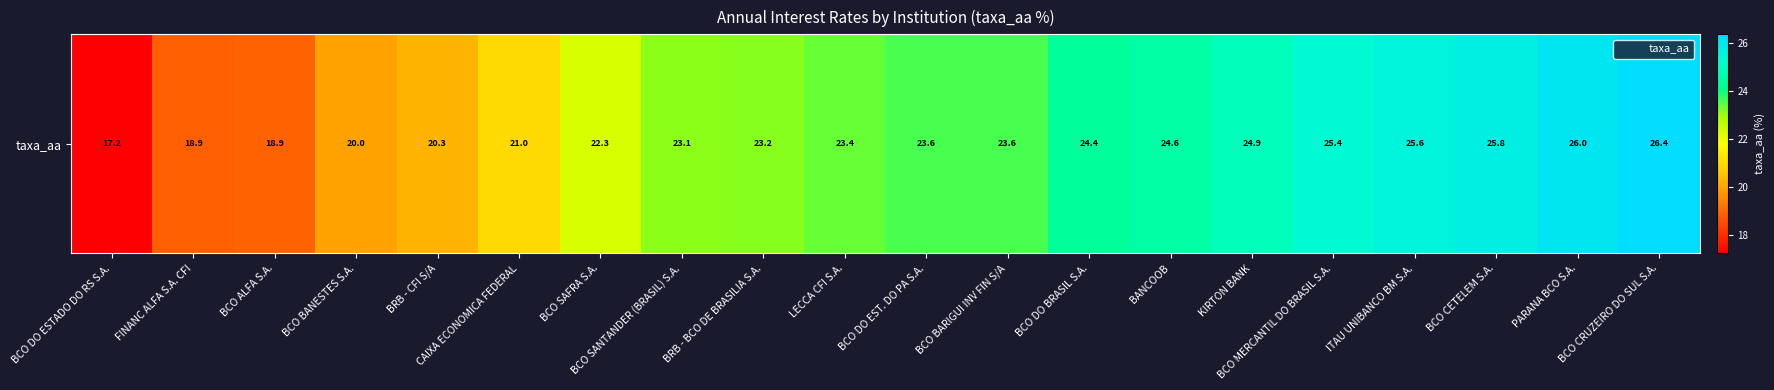

Read the value at BCO BARIGUI INV FIN S/A.

23.6